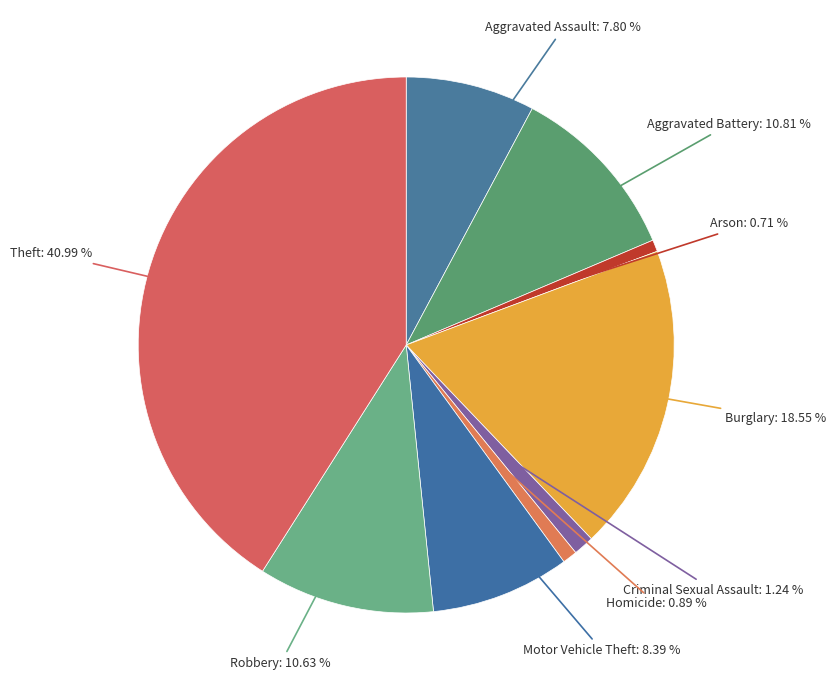

Count the number of slices in the pie.

9